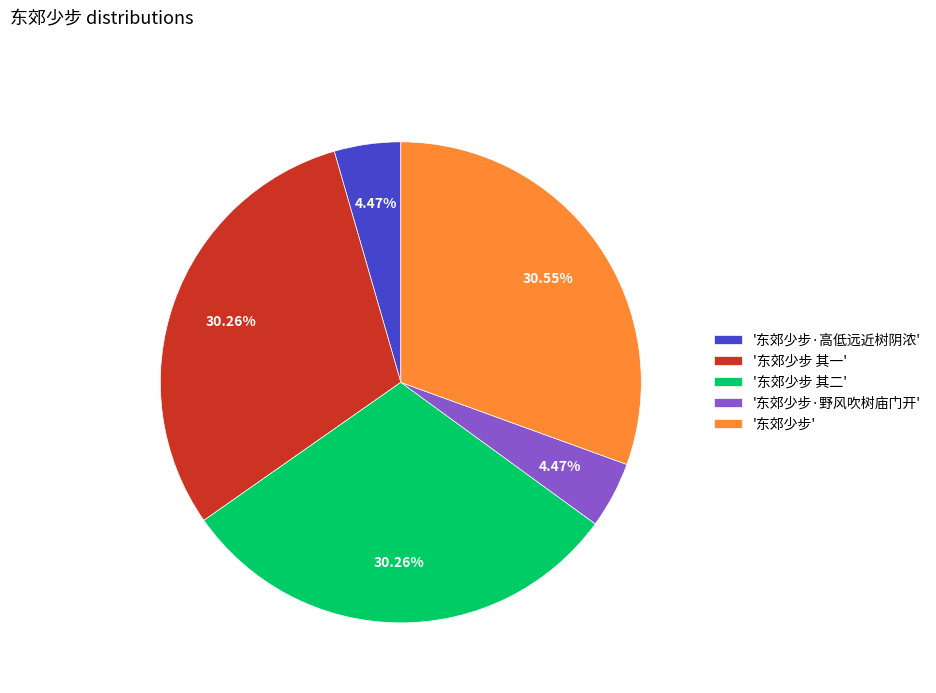

Does any single category account for the majority?

No